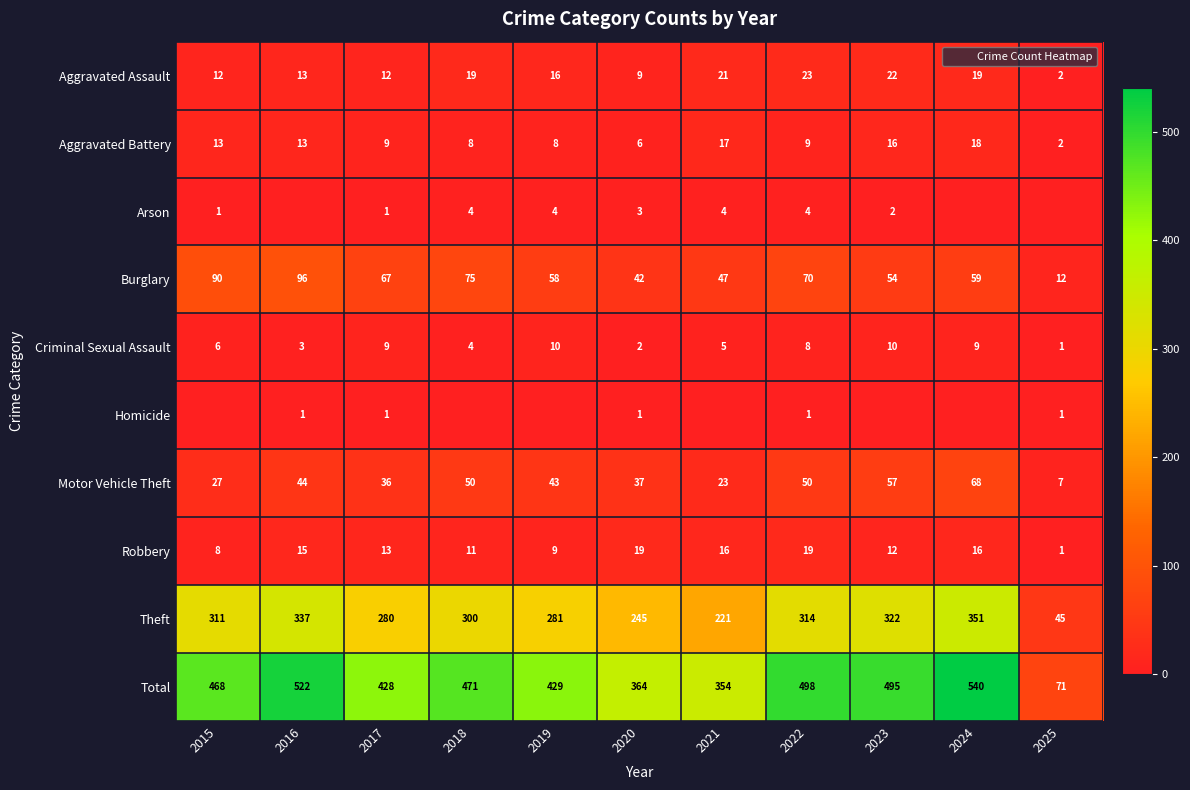

Between 2015 and 2025, which series saw the biggest shift?

Total